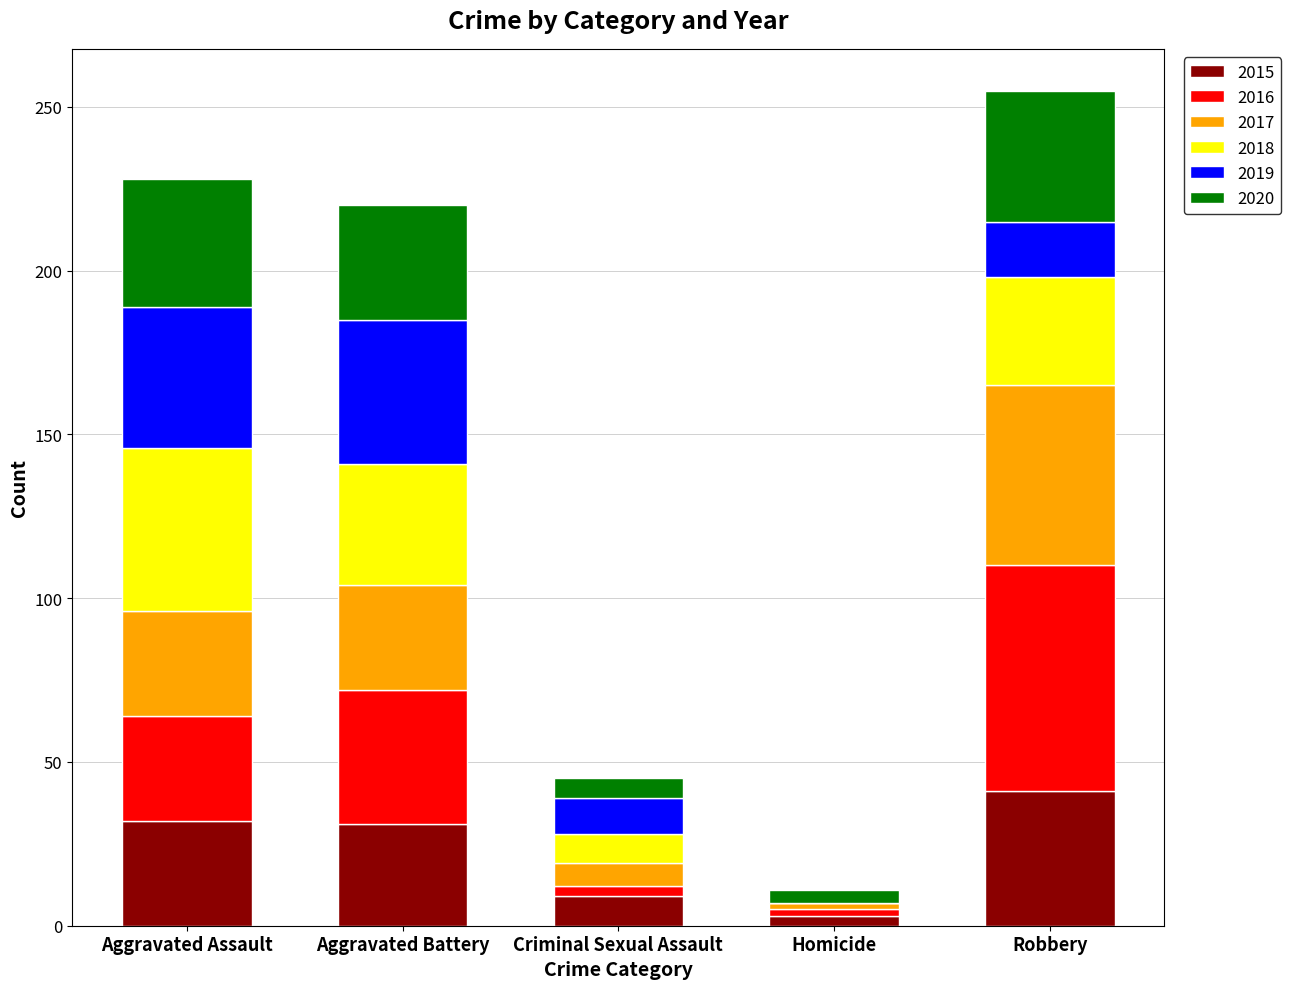

What is the maximum value for 2015?

41